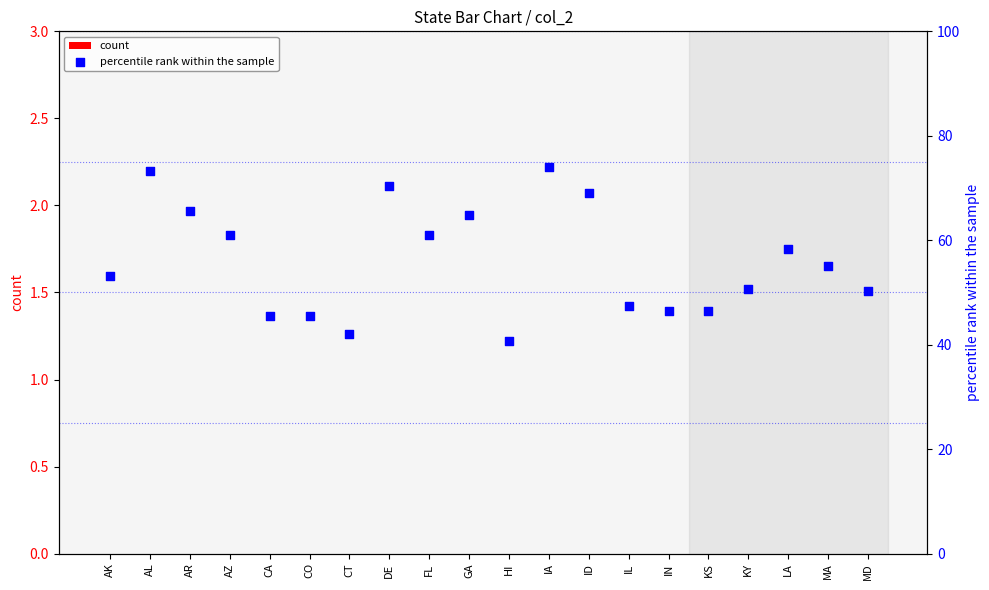

What are all the series names shown in the legend?

count, percentile rank within the sample